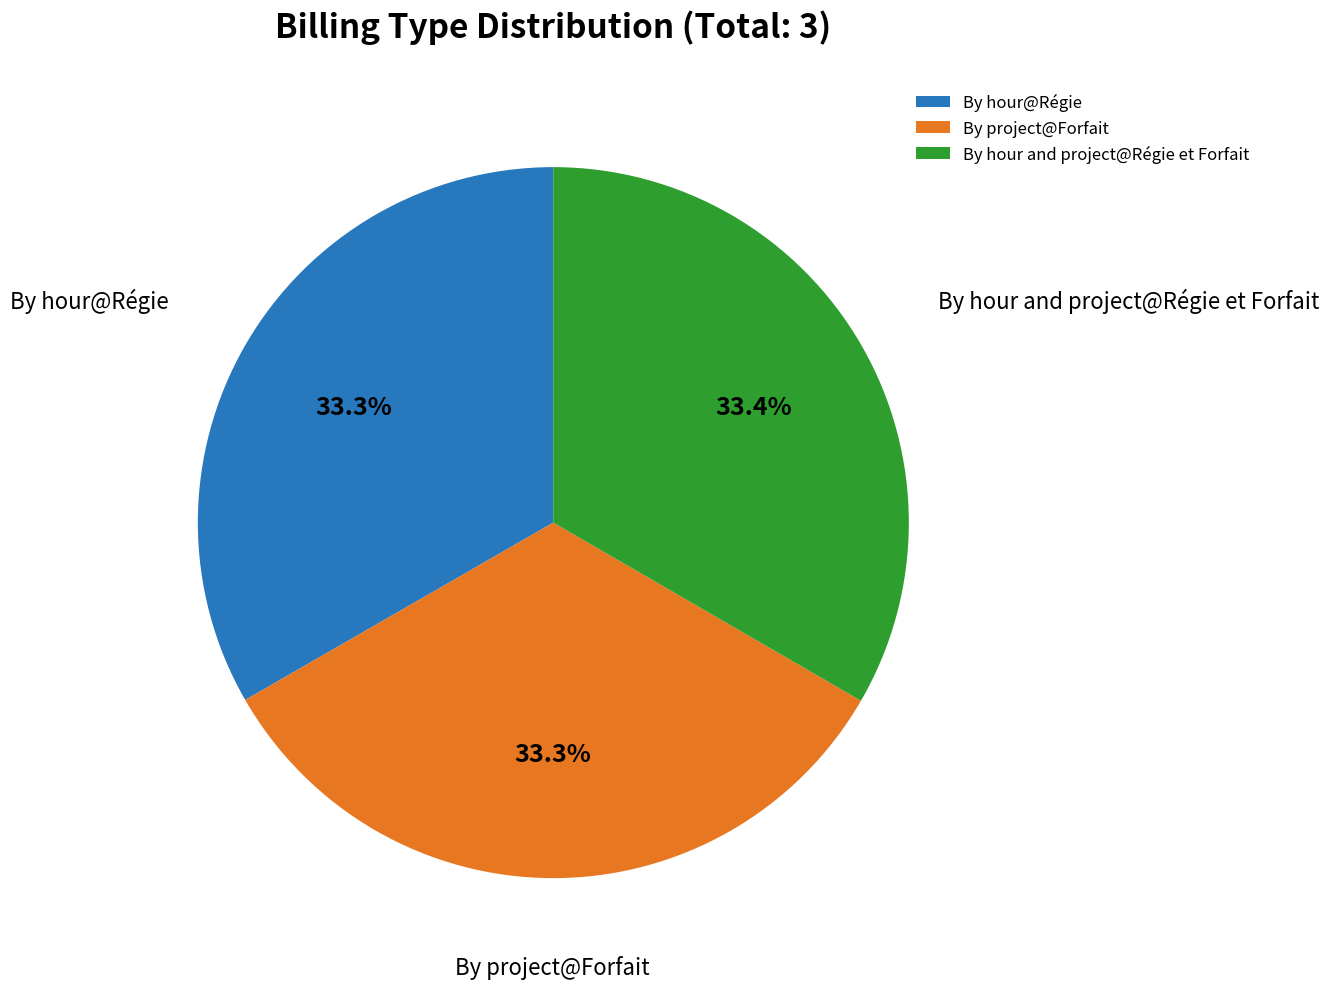

Approximately how many times larger is the value at By hour and project@Régie et Forfait compared to By hour@Régie?

1.0